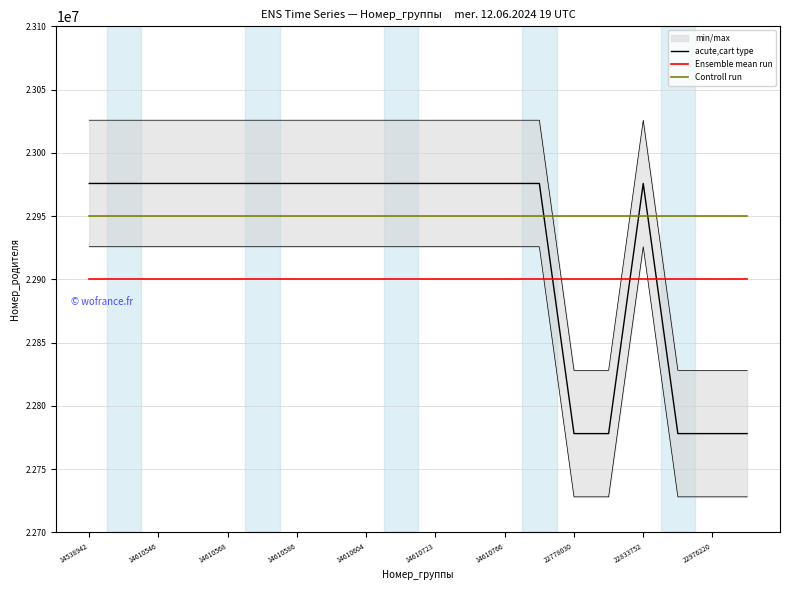

At 14610604, list the series in order from smallest to largest.

Ensemble mean run, Controll run, acute,cart type